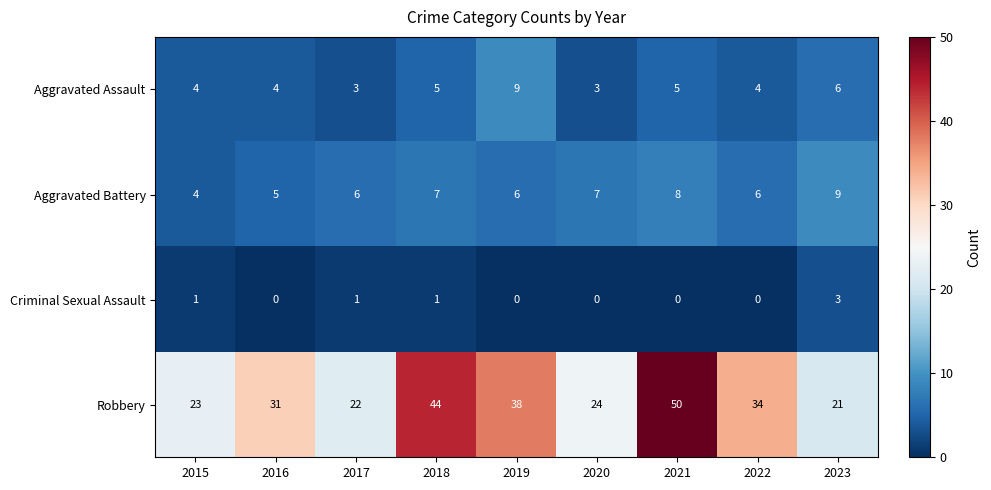

At which category is the sum across all series the highest?

2021